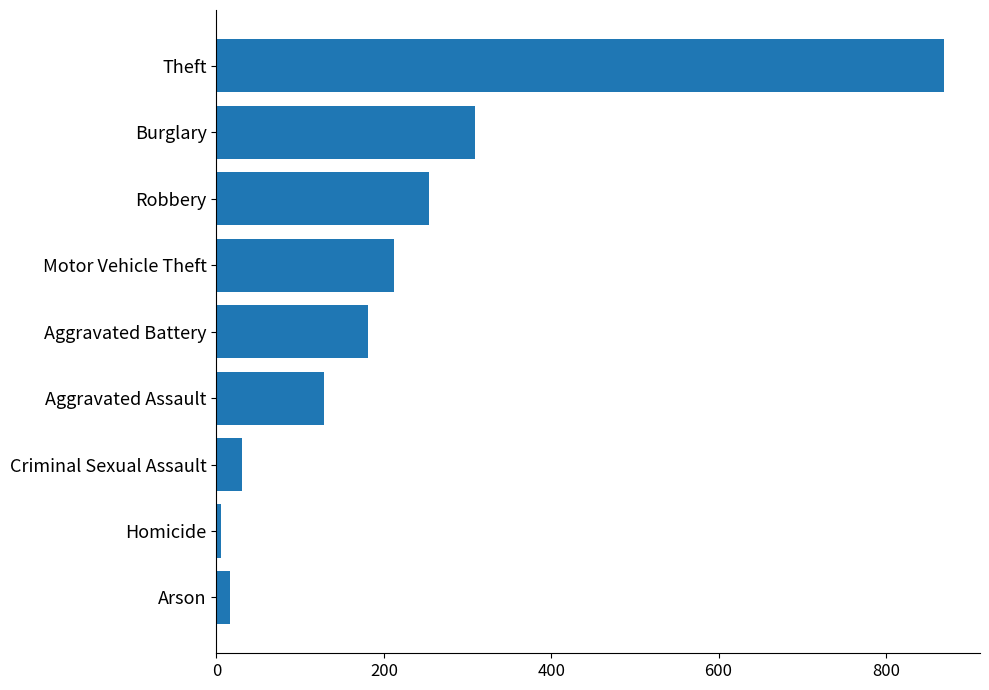

True or false: the data shows 128 at Aggravated Assault.

True